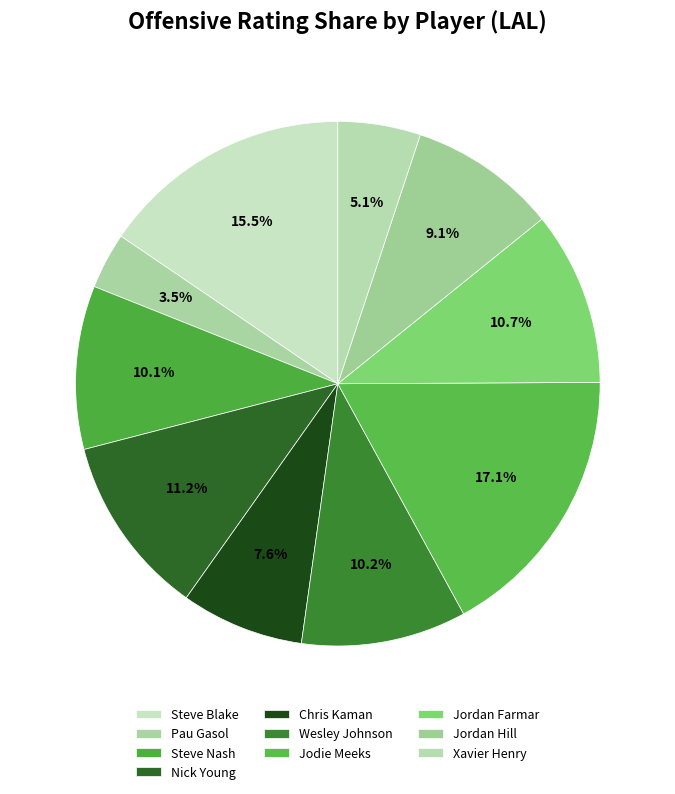

Is there any slice that represents more than half of the pie?

No